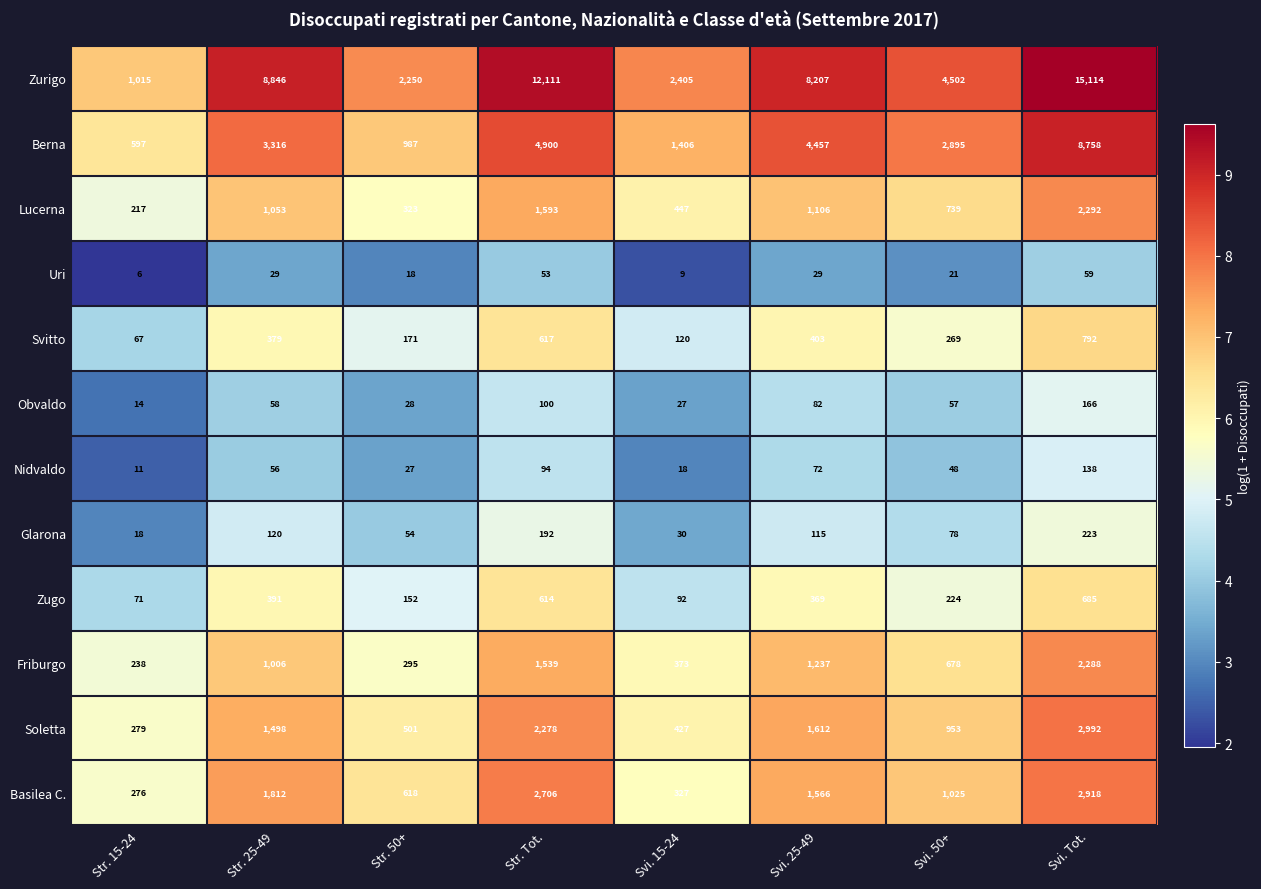

Which label corresponds to the largest value in the chart?

Svi. Tot.